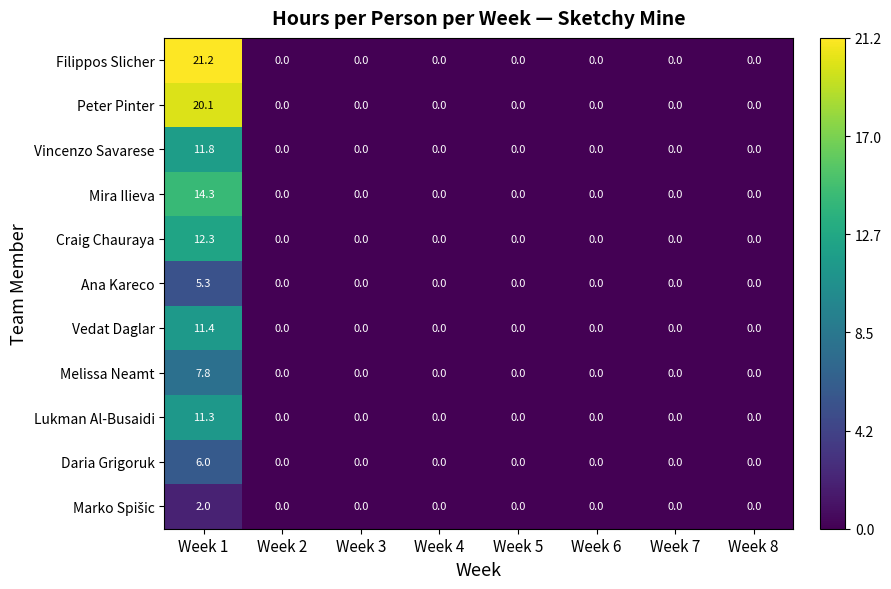

What is the average value of the Melissa Neamt series?

1.0